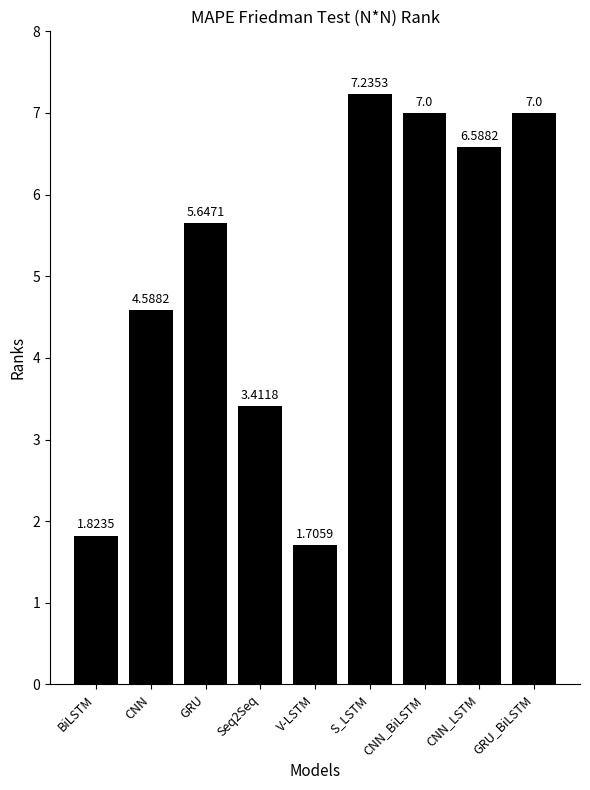

What is the greatest value displayed?

7.2